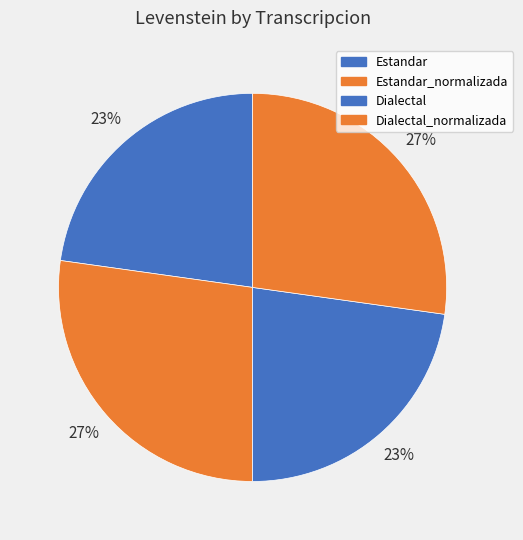

True or false: Dialectal_normalizada accounts for 32% of the total.

False